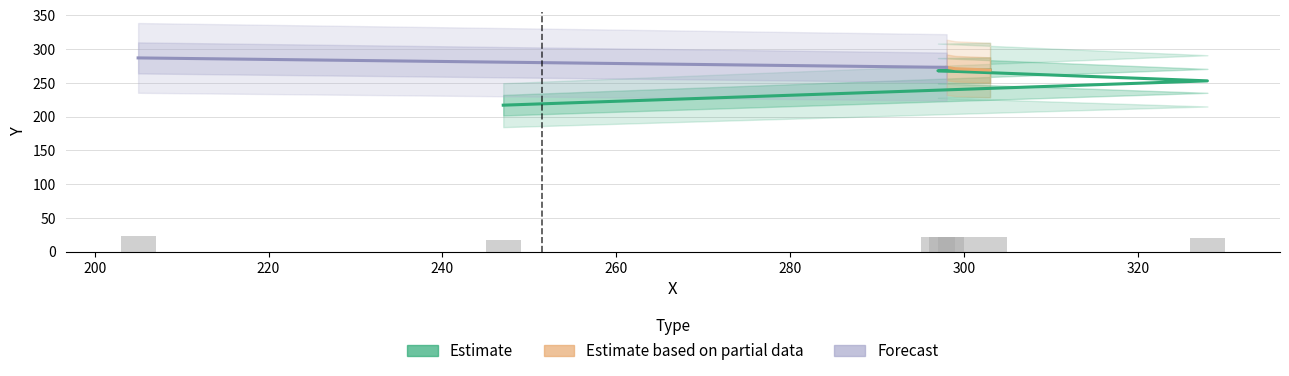

Between 328 and 298, which is larger?

298